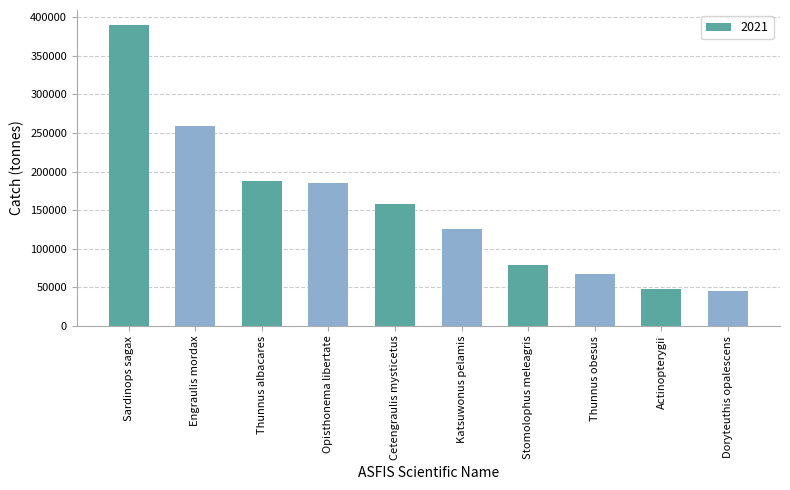

True or false: the data shows 187822.5 at Thunnus albacares.

True